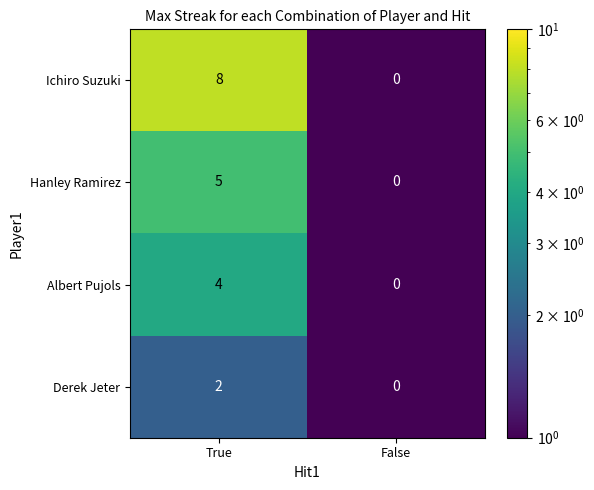

What is the sum of all Albert Pujols values?

4